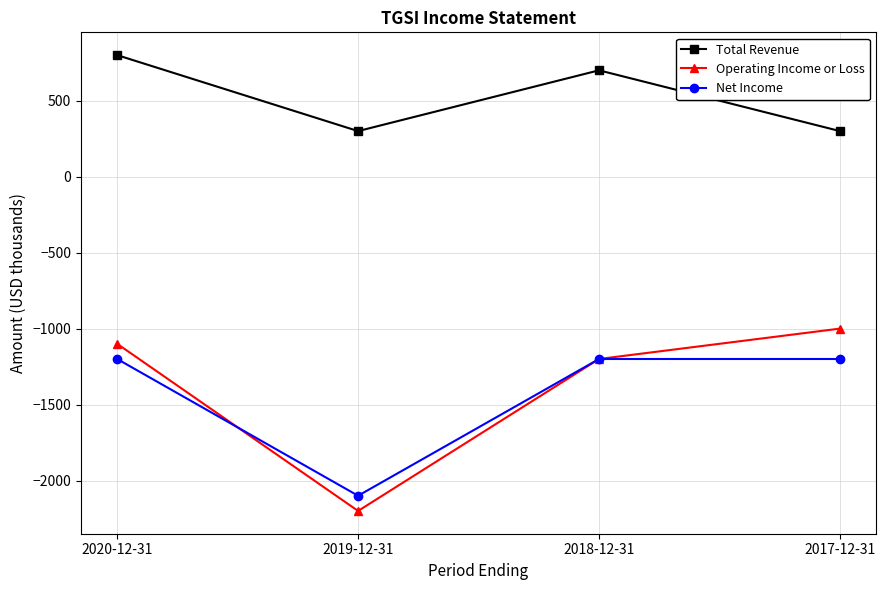

Is the value of Operating Income or Loss at 2020-12-31 greater than the value of Net Income at 2020-12-31?

Yes